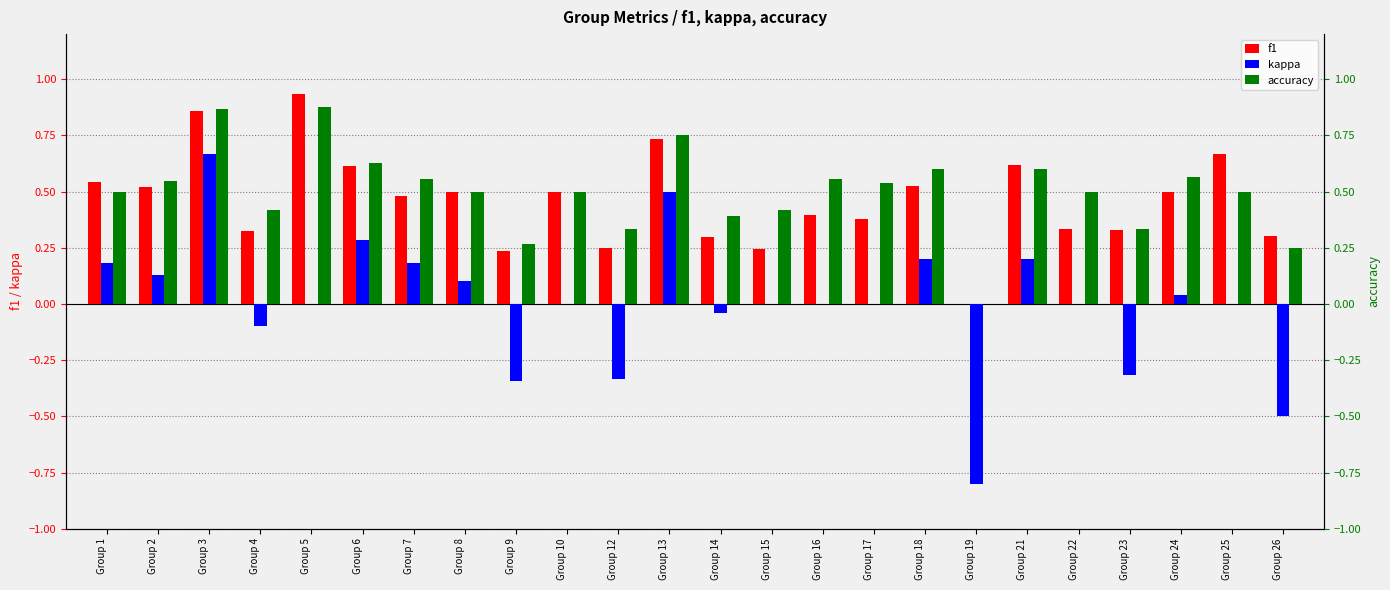

What is the difference between the second highest and second lowest values in the accuracy series?

0.6